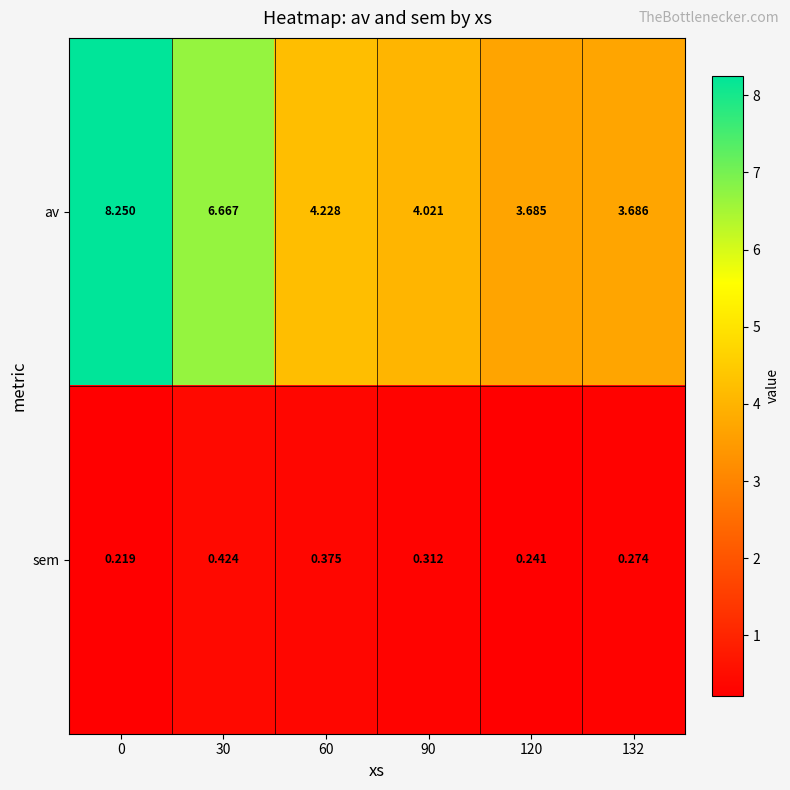

Rank the series by their average value, from highest to lowest.

av, sem